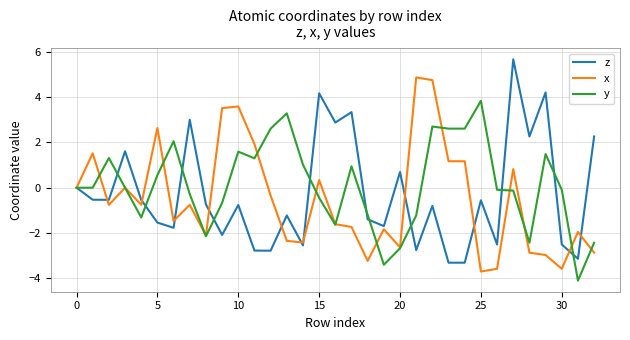

What is the minimum value for z?

-3.3